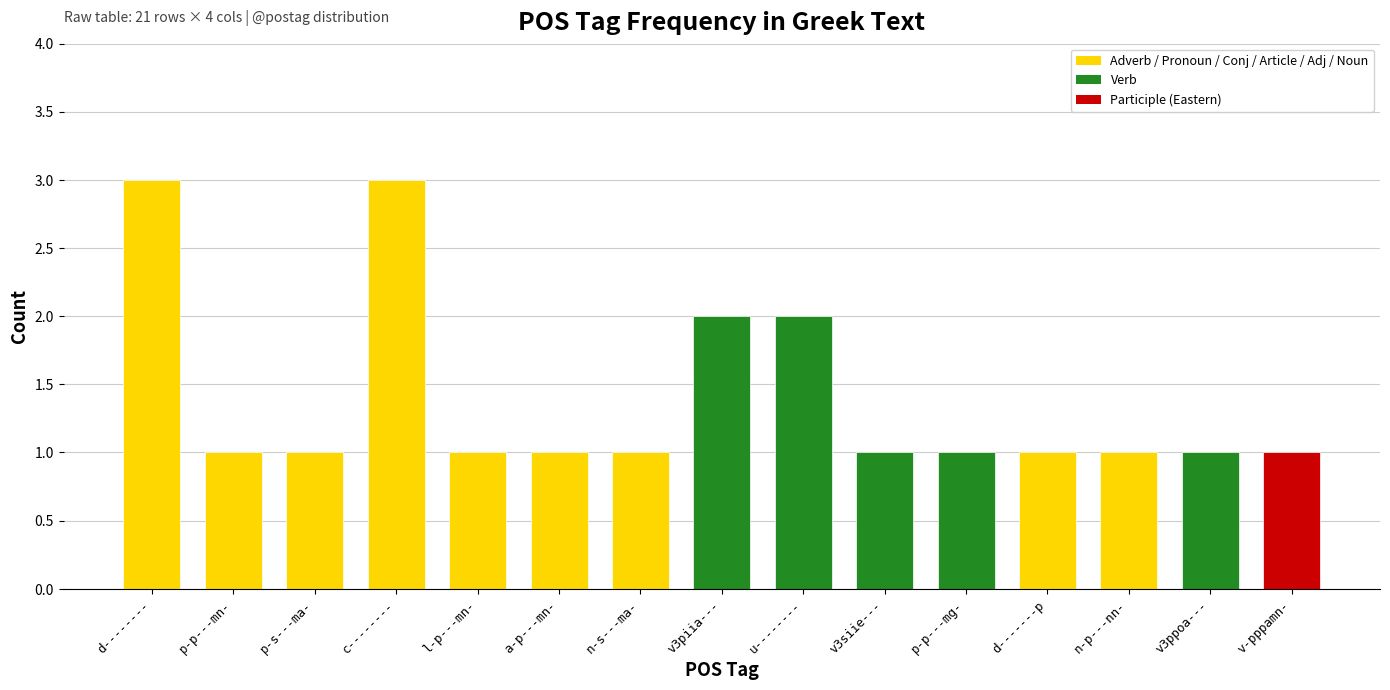

What is the maximum value shown in the chart?

3